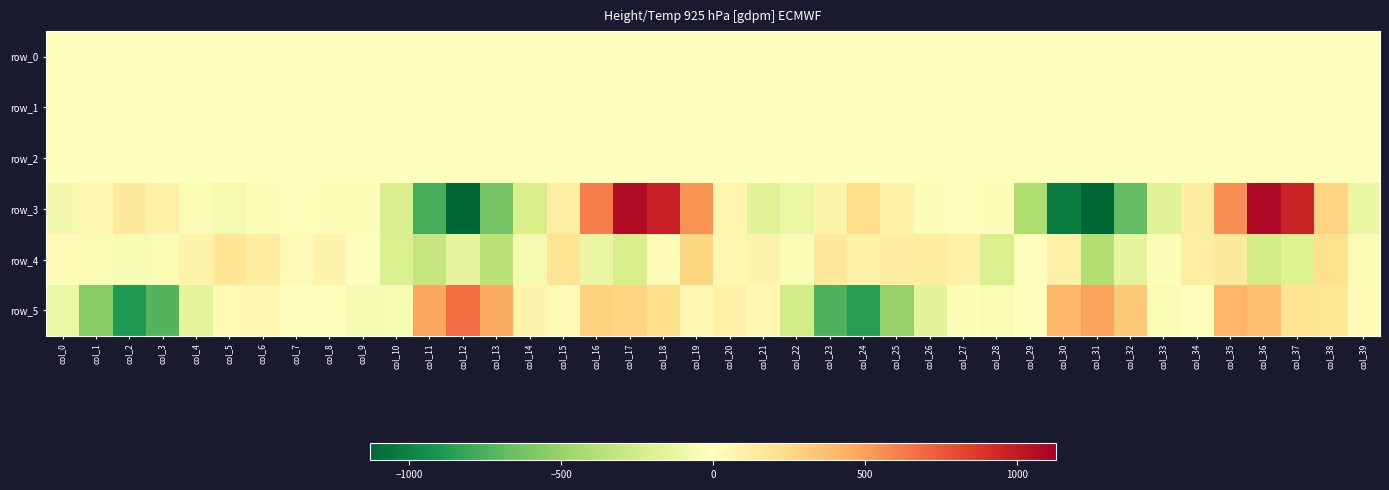

What is the difference between the maximum and minimum values in the row_3 series?

2210.1